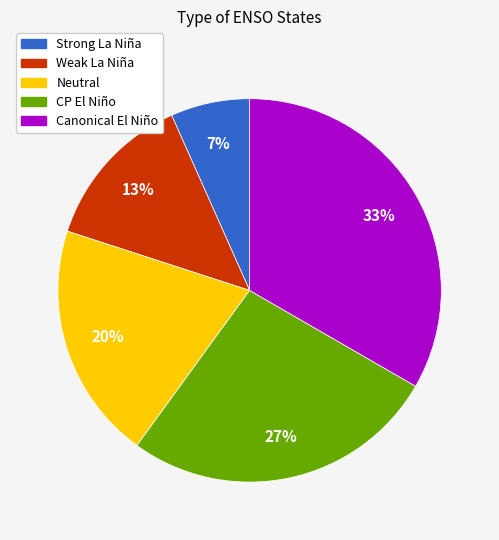

How many slices are in this pie chart?

5